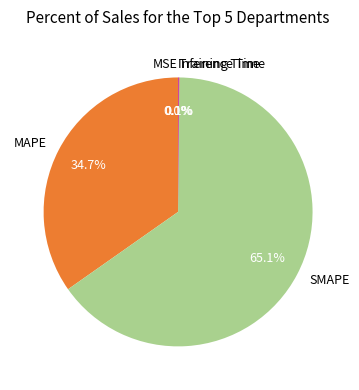

What is the majority slice?

SMAPE